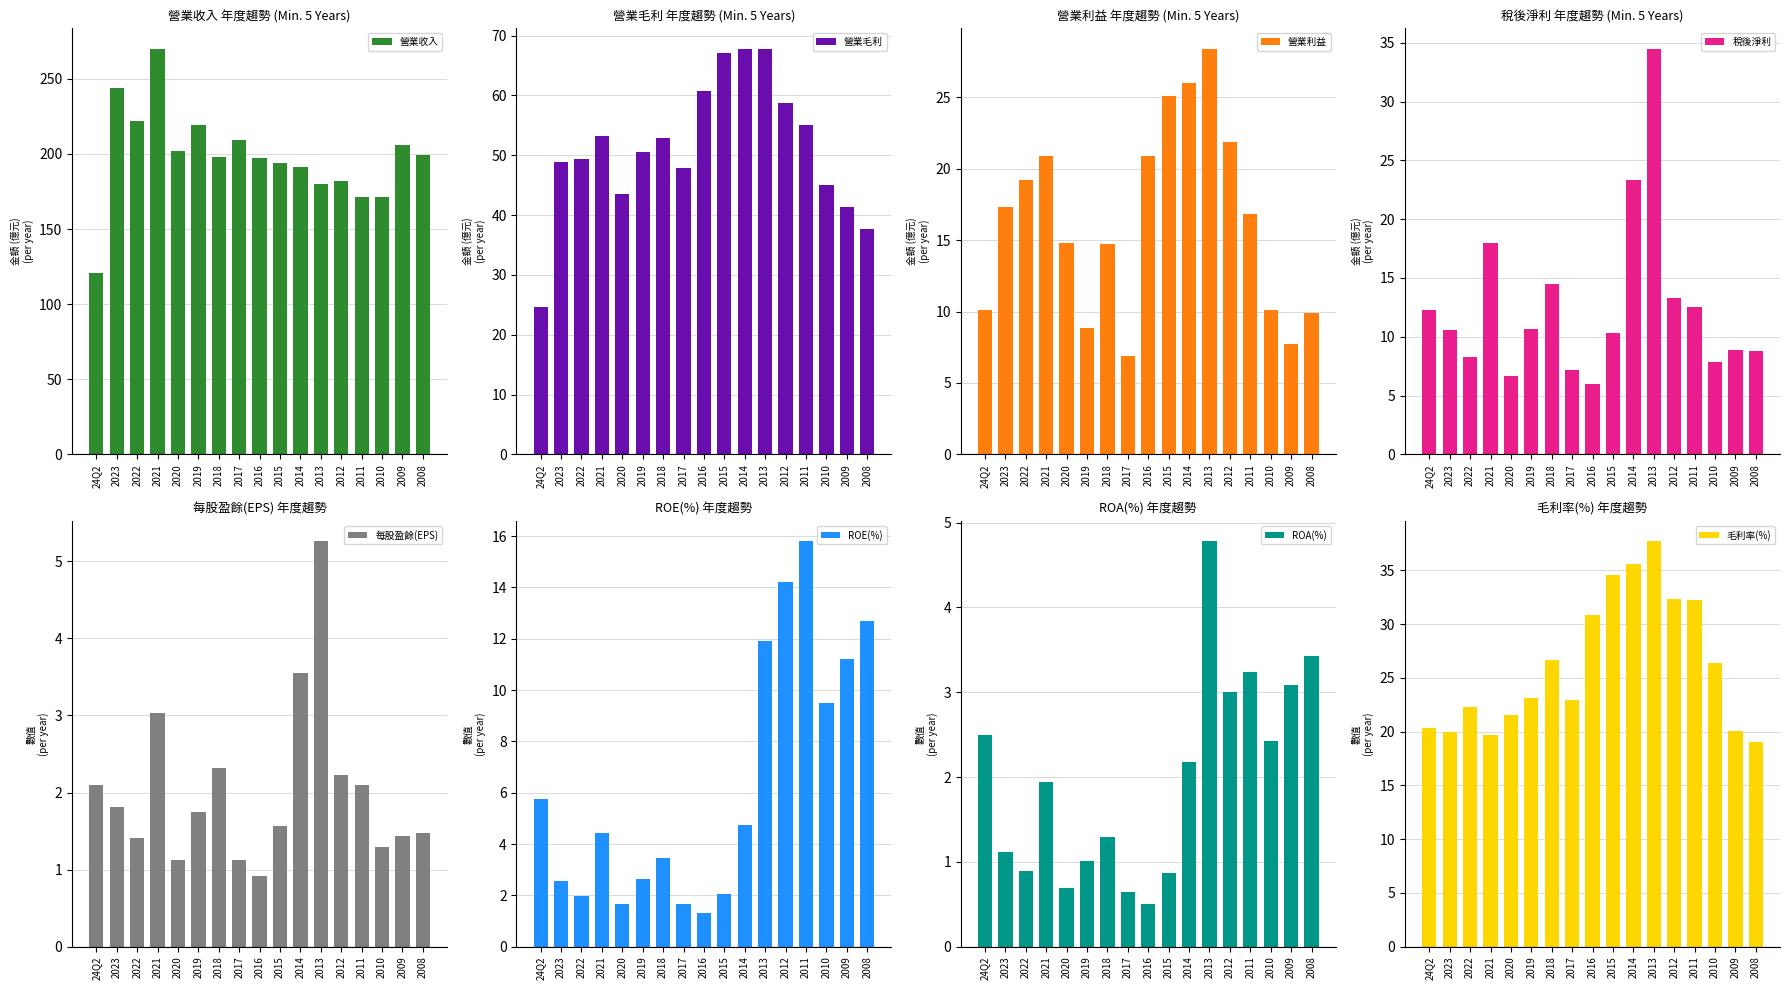

How many values in the 營業收入 series exceed 198?

8